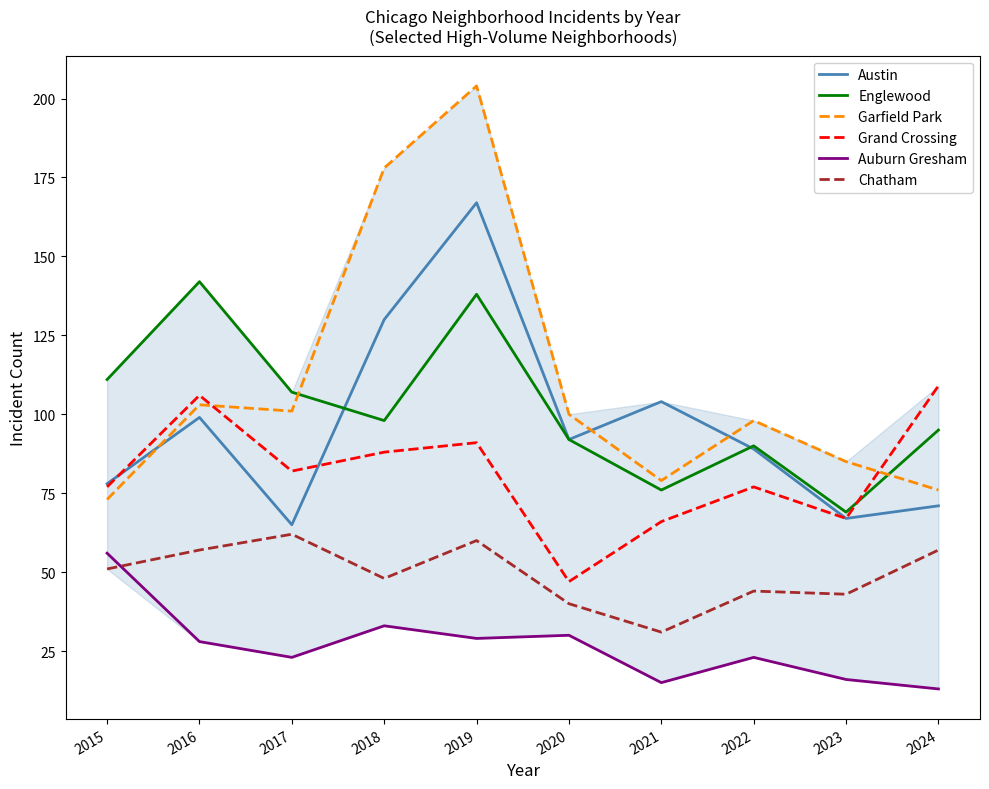

True or false: Garfield Park has more than 2 points higher than both neighbors.

True